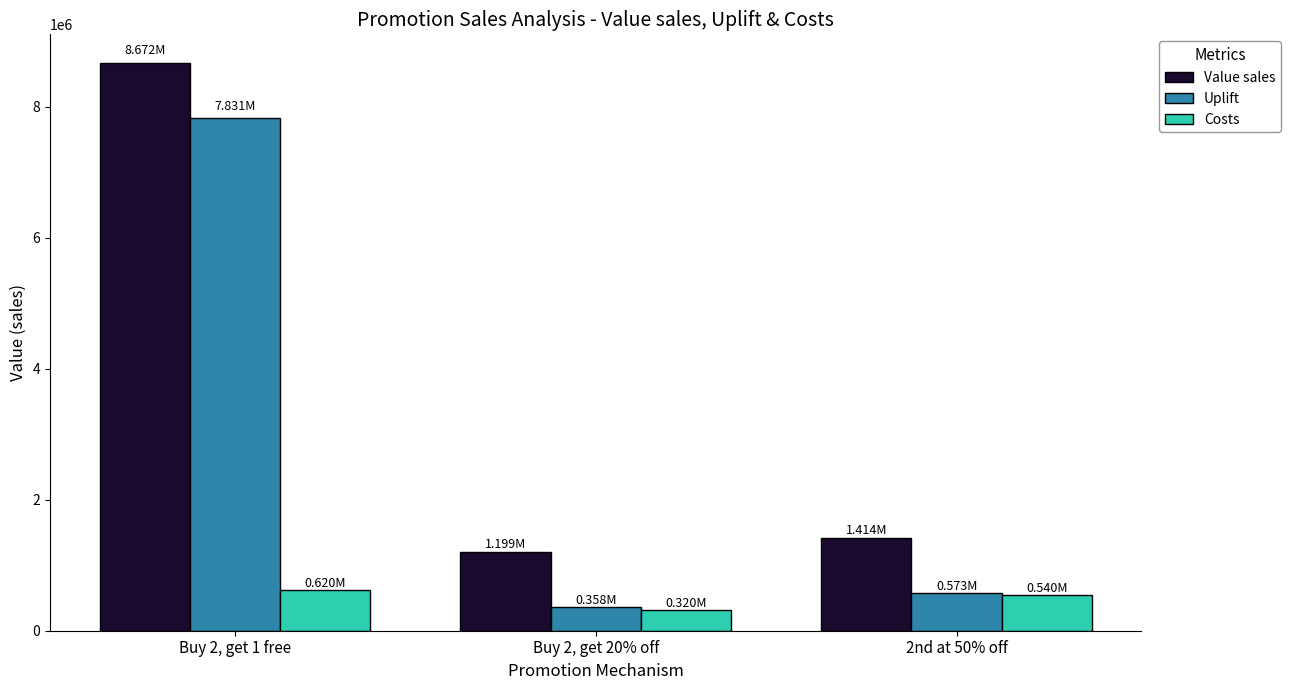

What is the total value across all series at Buy 2, get 20% off?

1876580